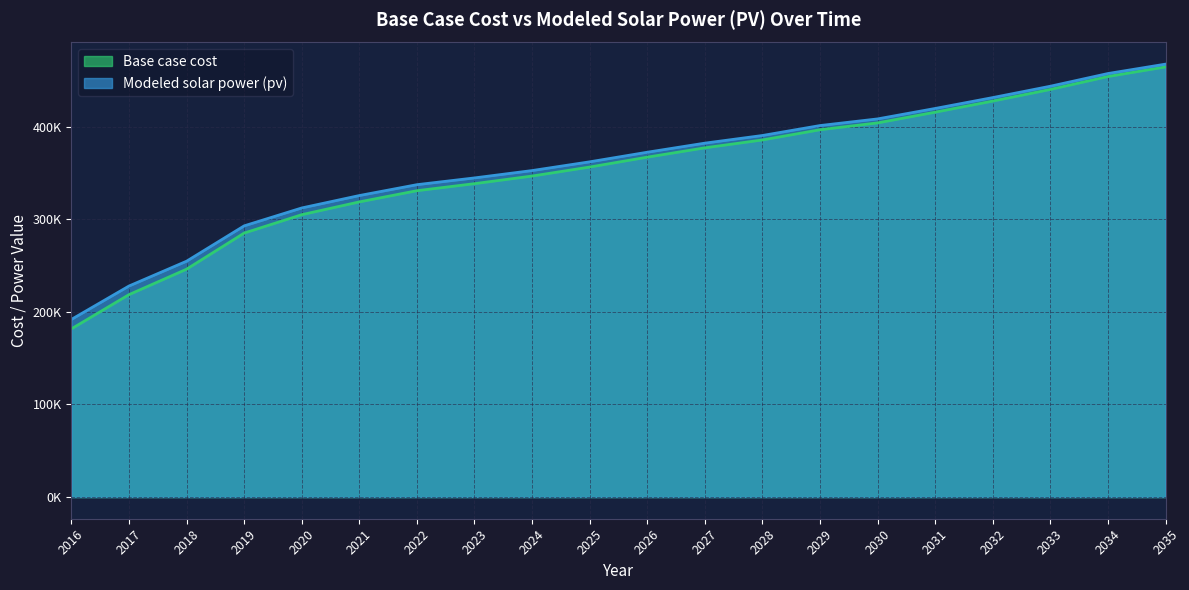

At which label does Modeled solar power (pv) reach its minimum?

2016